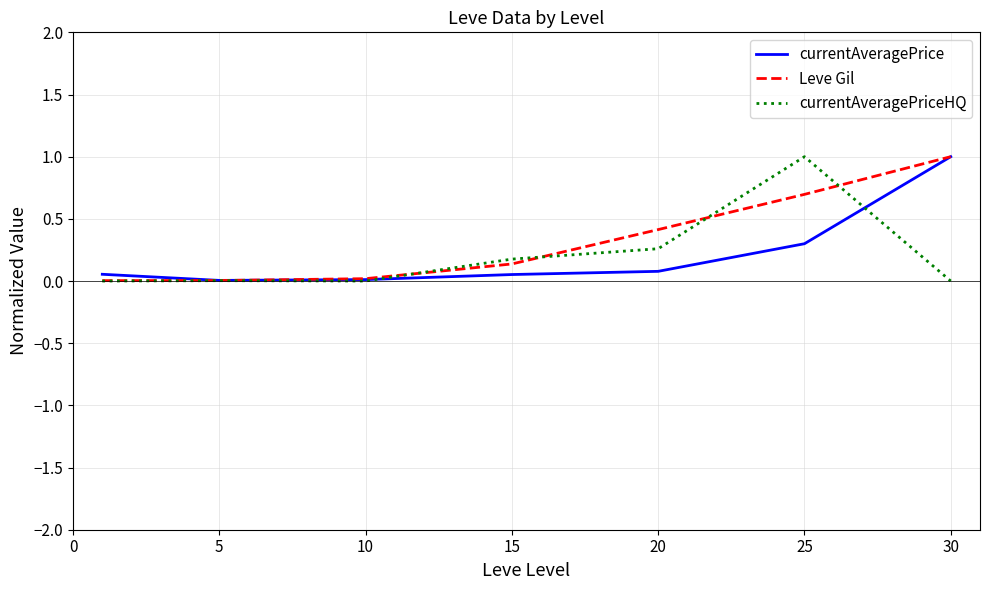

What is the greatest value displayed?

1.0